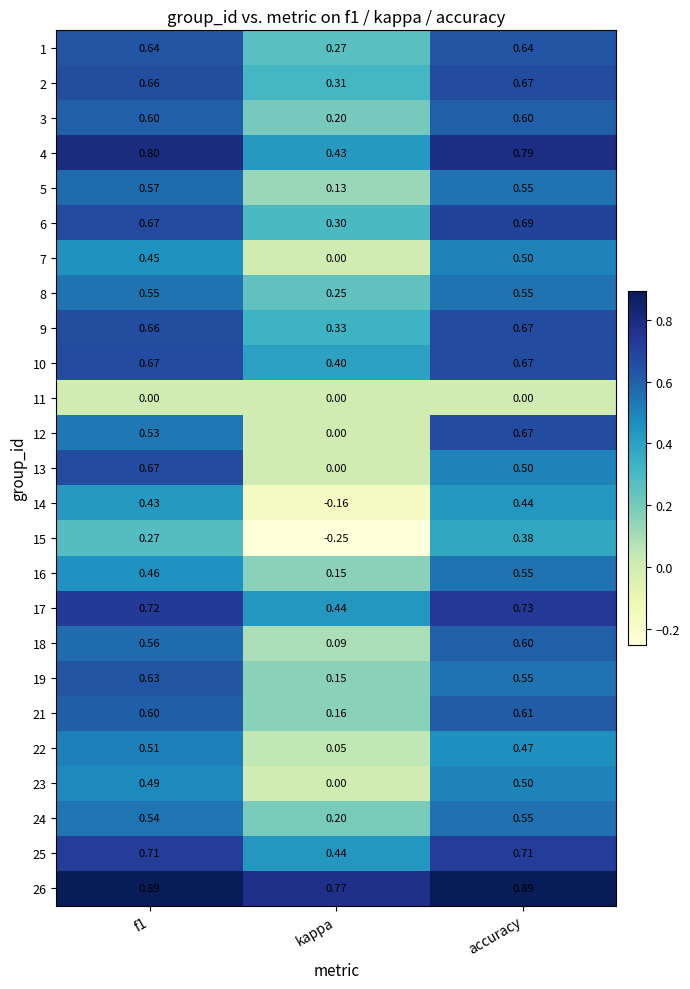

Is the value of 9 at kappa greater than the value of 15 at f1?

Yes